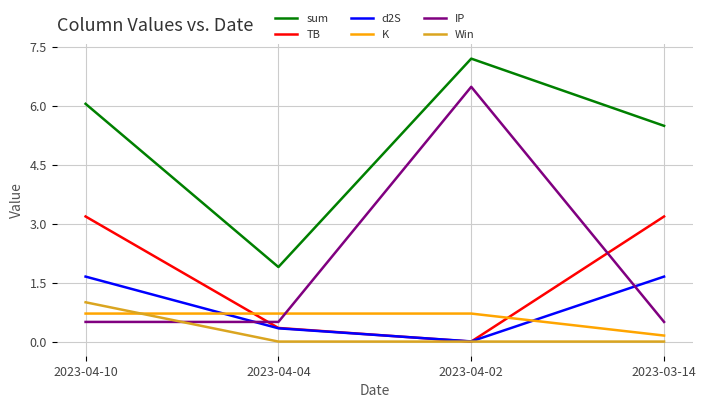

In IP, how many points are higher than both neighbors (excluding endpoints)?

1